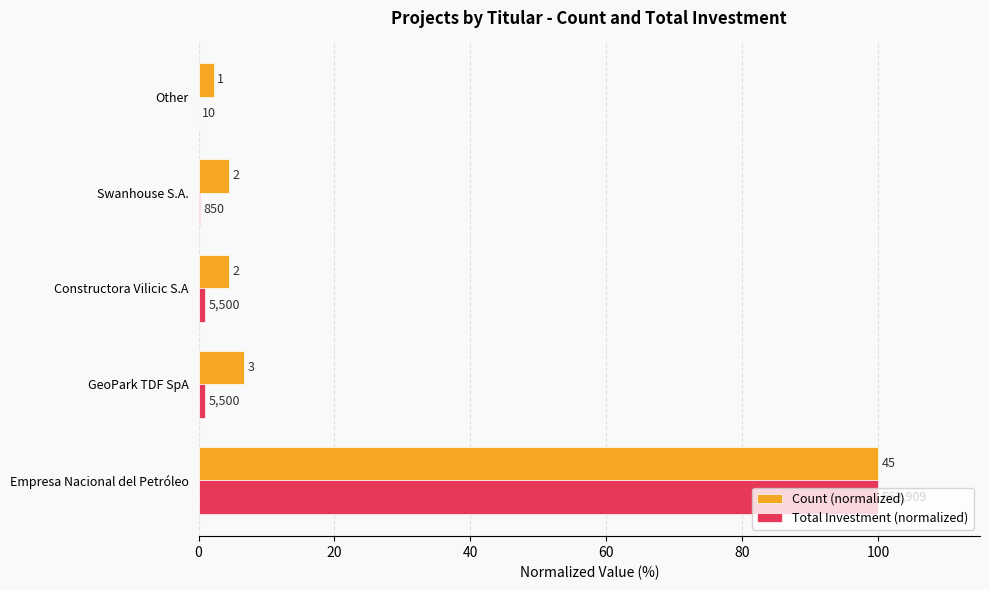

What are all the series names shown in the legend?

Count (normalized), Total Investment (normalized)